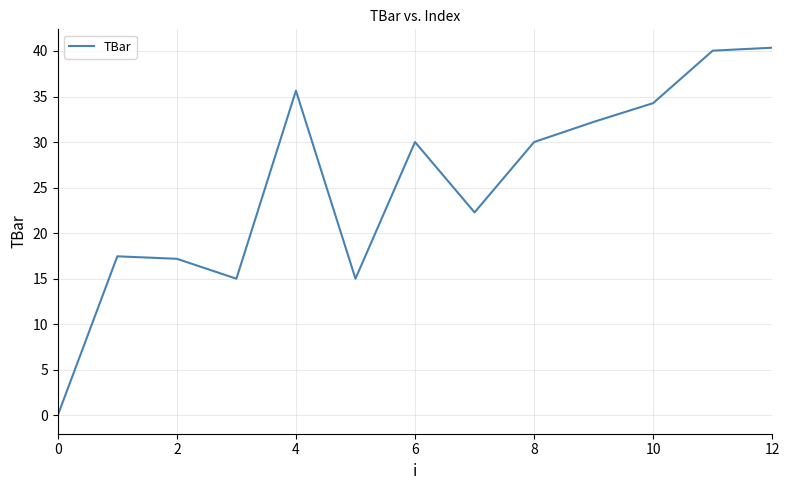

What is the maximum value shown in the chart?

40.4